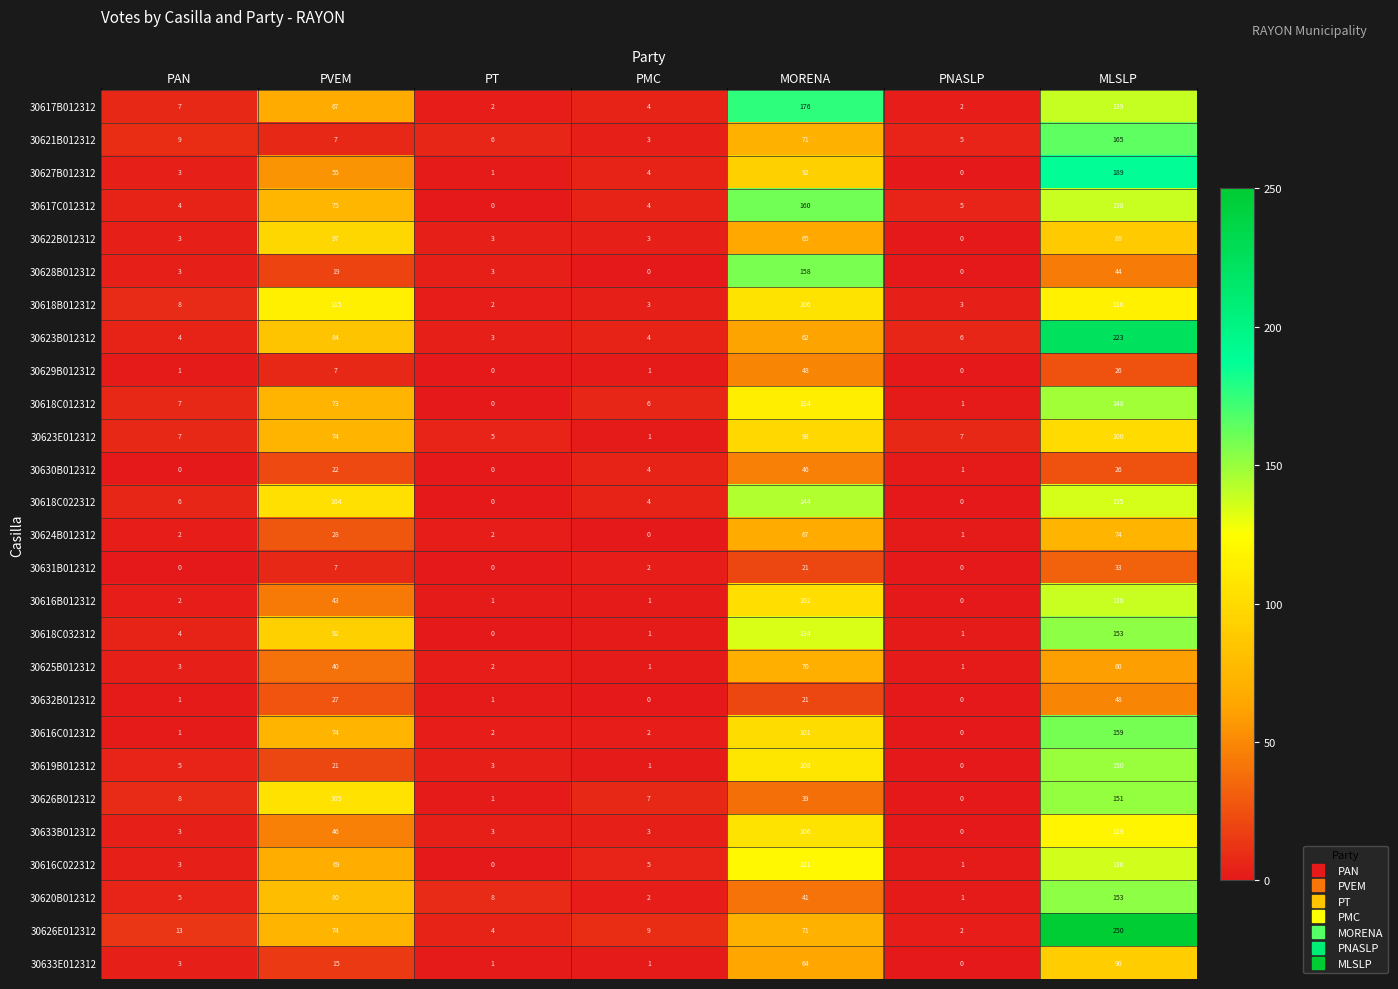

Which category has the lowest value in the 30618C032312 series?

PT